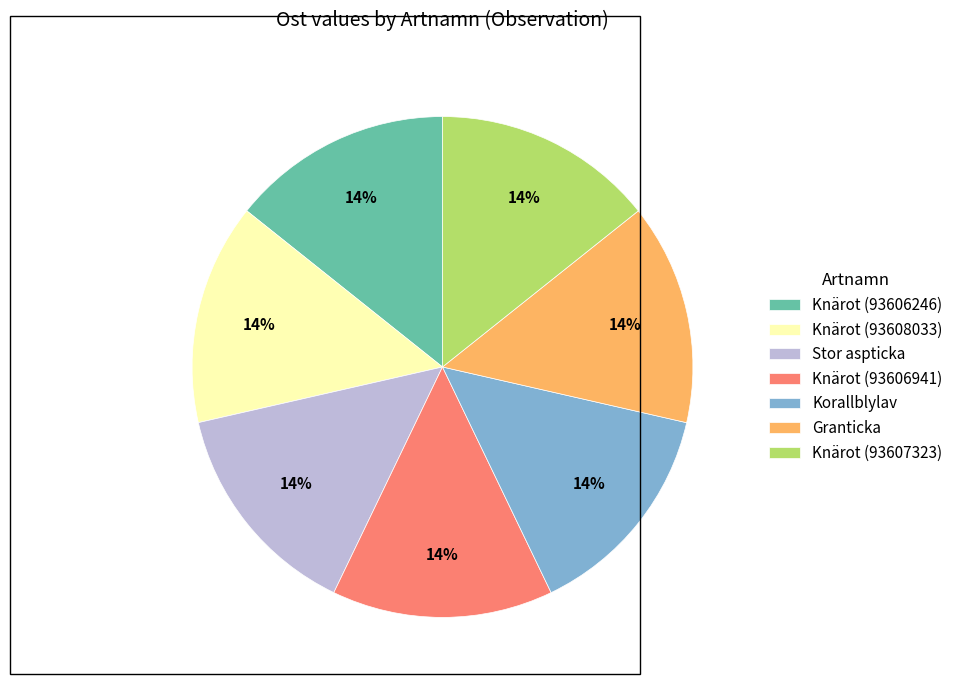

Is it true that Knärot (93606941) is 4% of the pie?

False